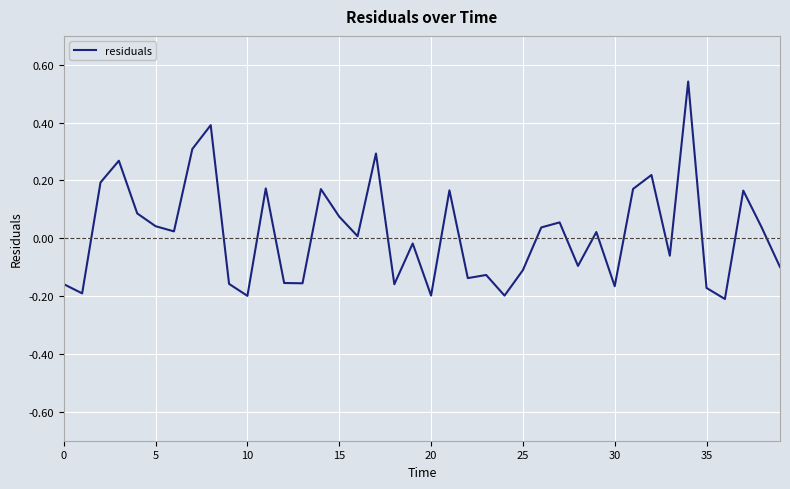

Does the chart display data point markers on the line(s)?

No